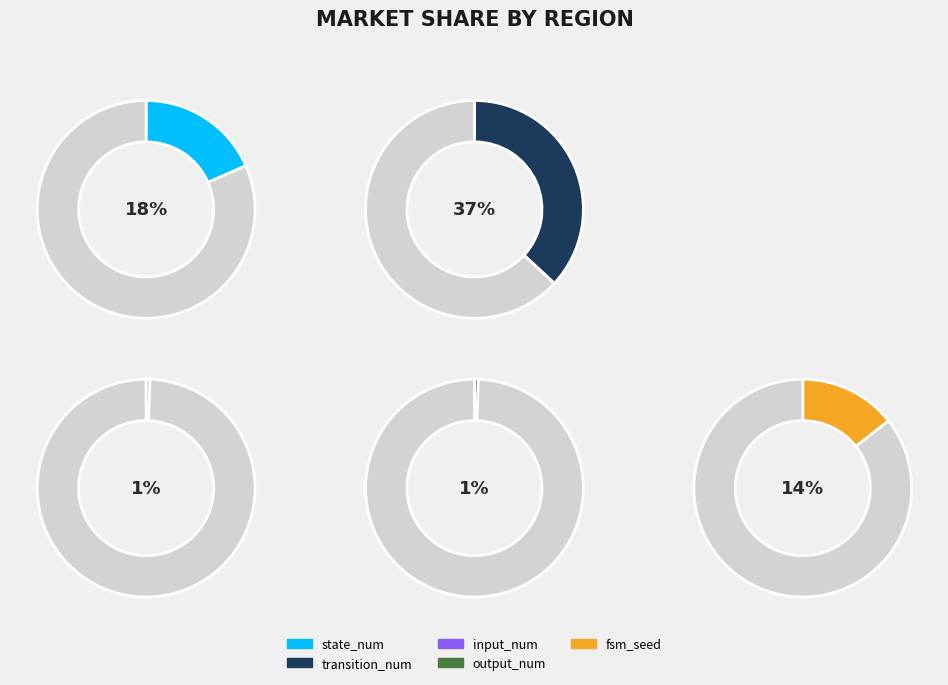

Combined, what portion of the pie is transition_num and fsm_seed?

51.3%